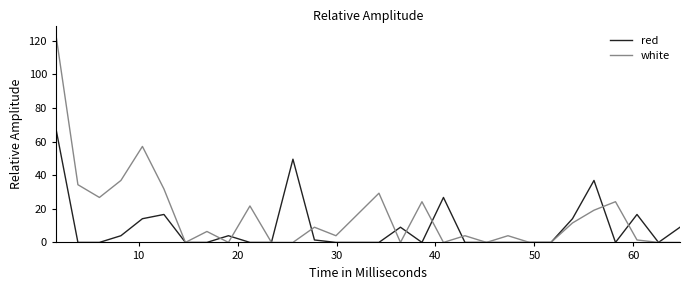

What is the sum of all white values?

485.9